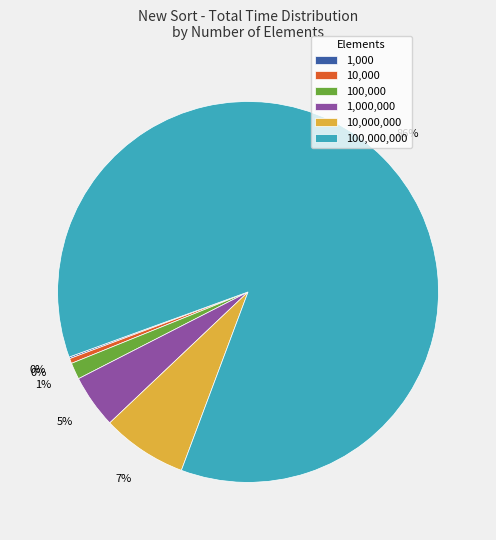

True or false: 10,000,000 accounts for 7% of the total.

True